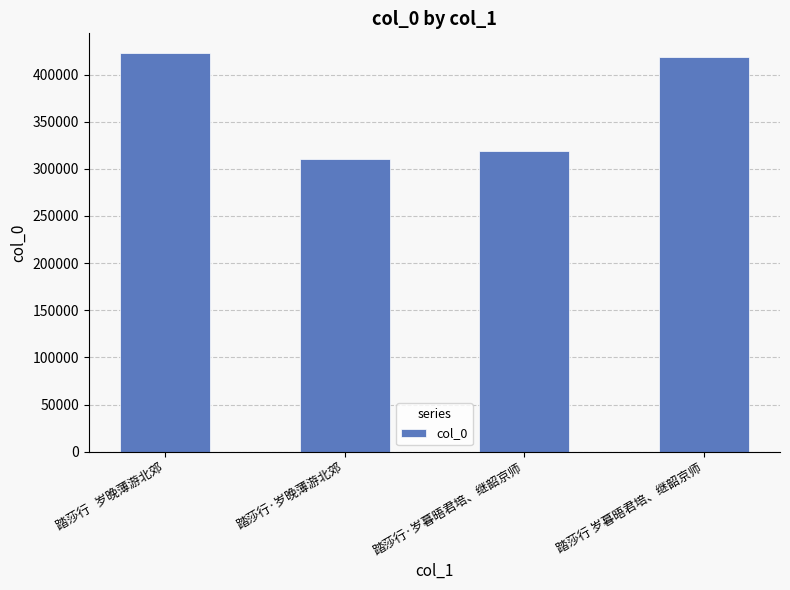

How many series are shown in this chart?

1